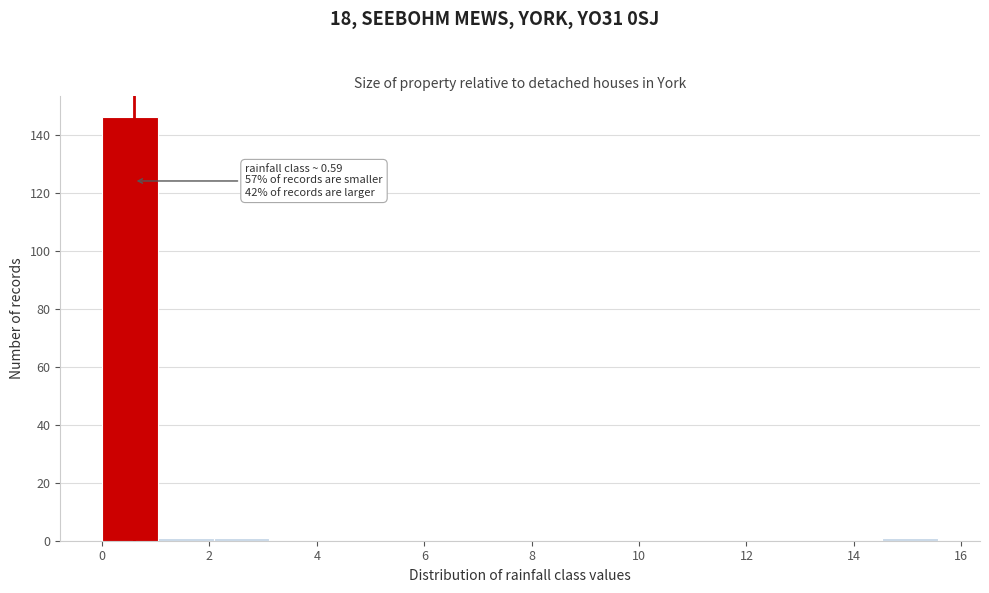

Over which range of the x-axis is the bar tallest?

0.0 to 1.0